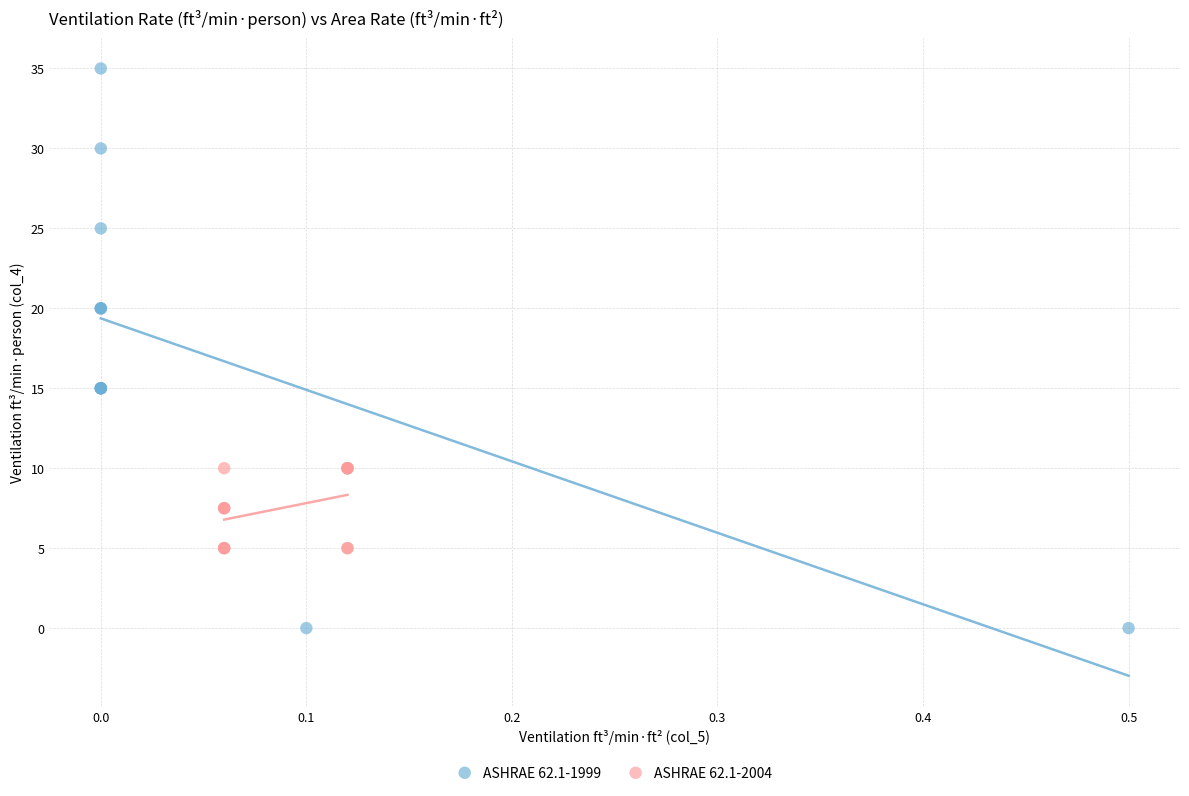

Which series reaches the maximum Y coordinate?

ASHRAE 62.1-1999